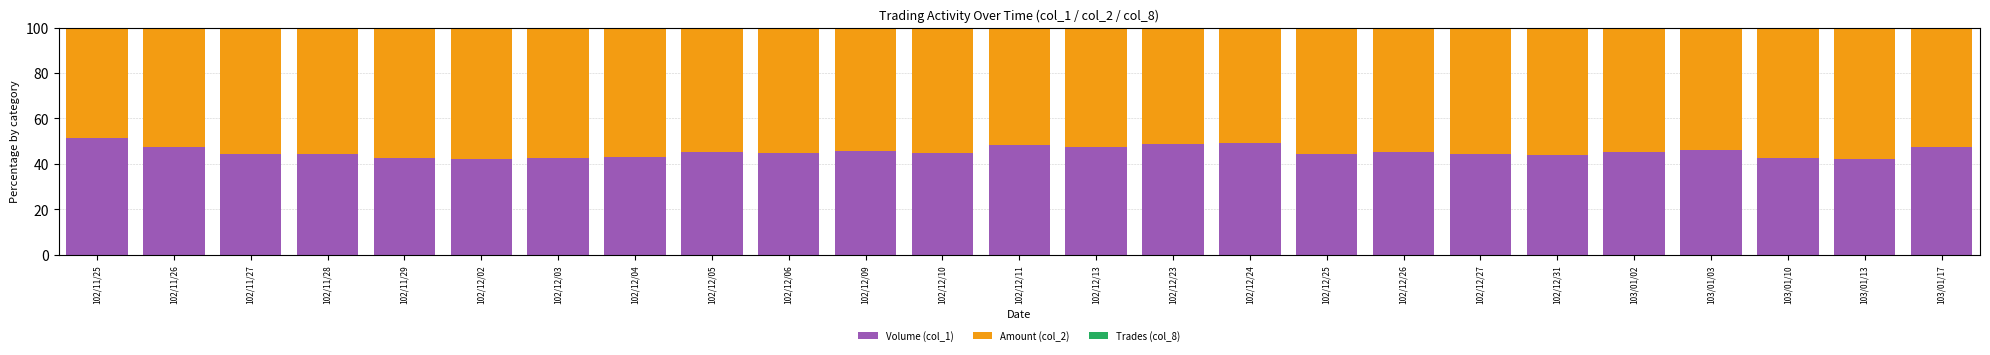

Does the chart contain stacked bars?

Yes